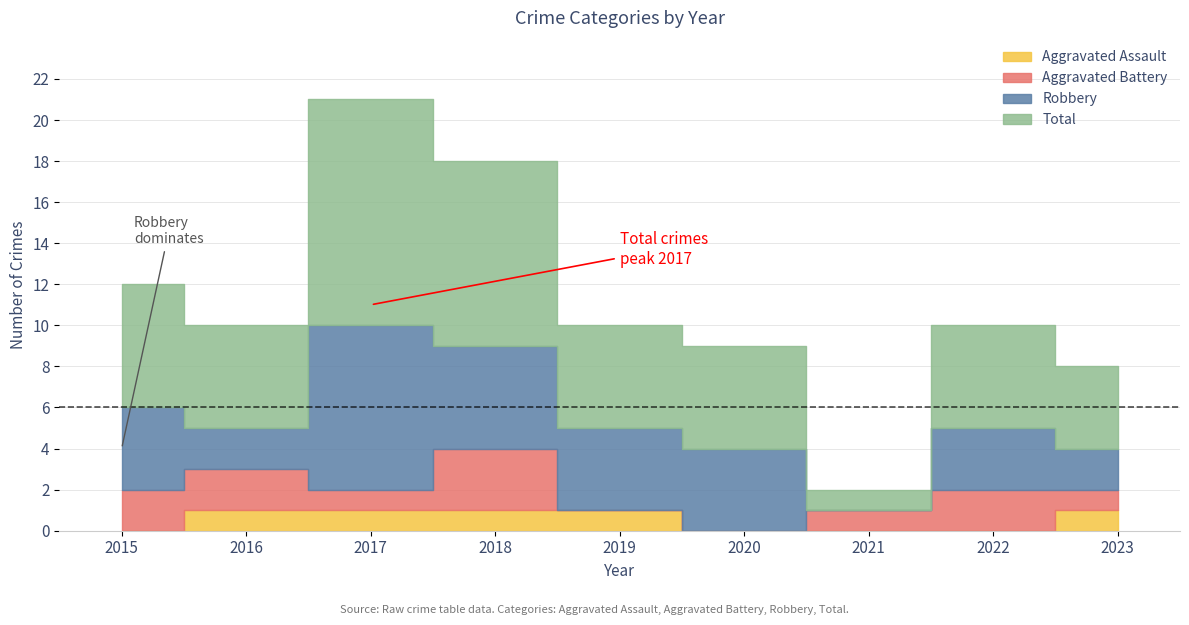

Which series has the largest range (max minus min)?

Total